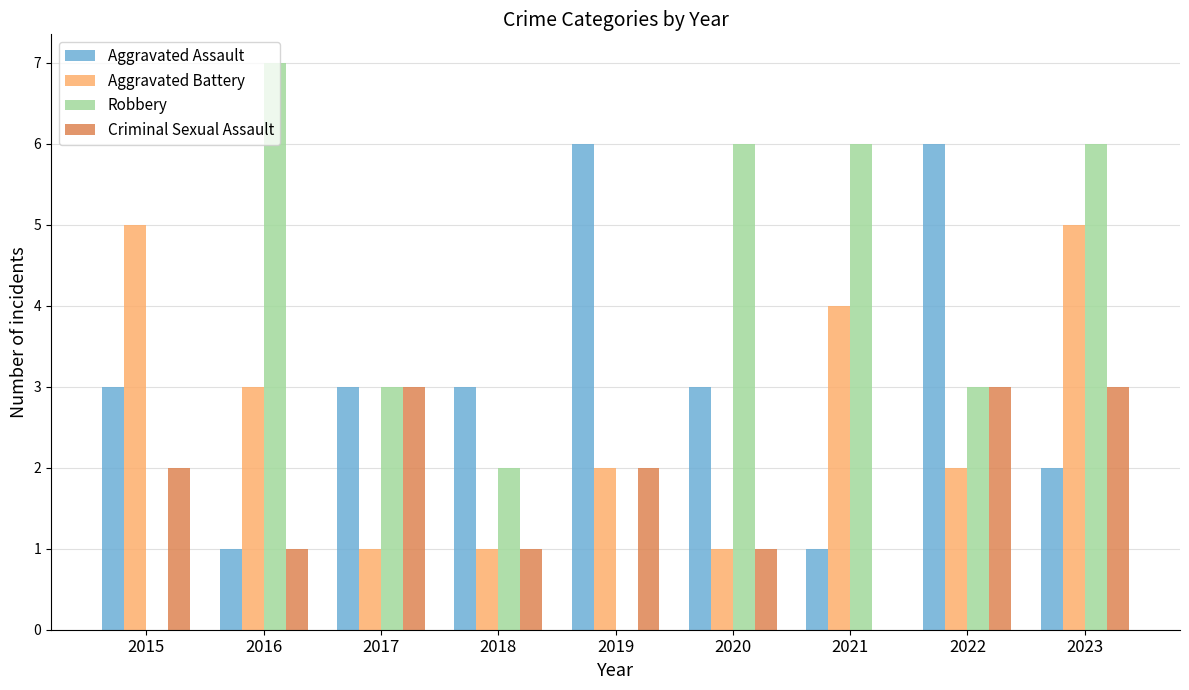

What is the maximum value shown in the chart?

7